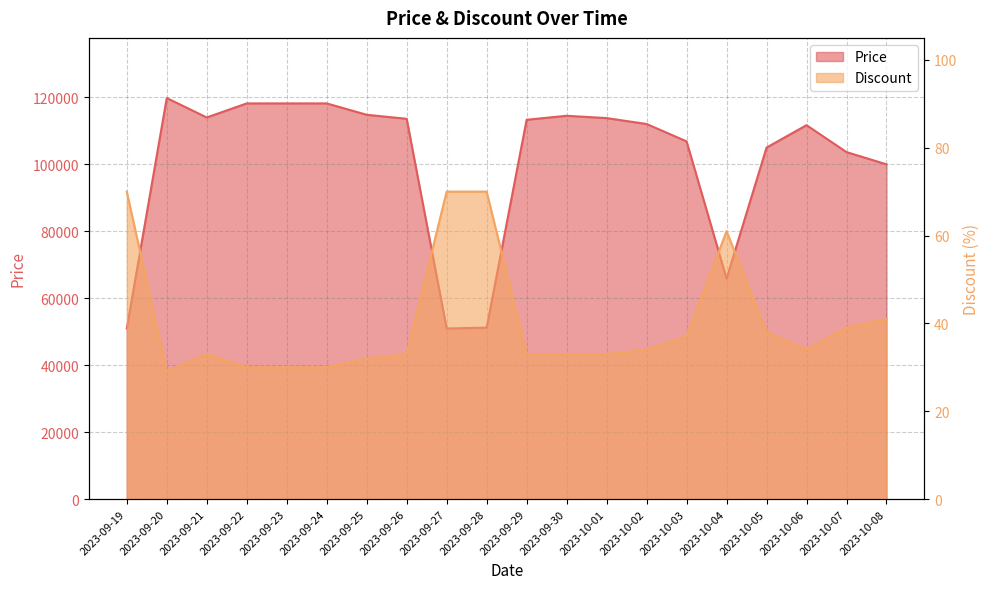

At which label is Discount closest to 49?

2023-10-08